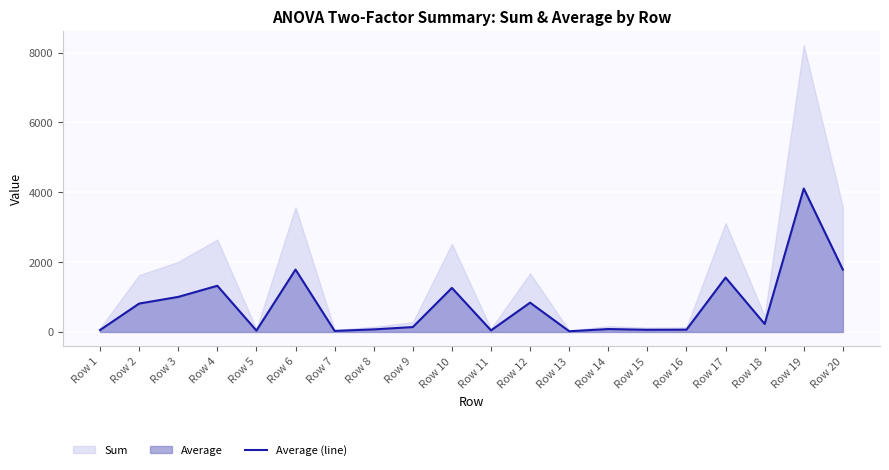

List the labels in order of value, smallest first.

Row 13, Row 7, Row 5, Row 11, Row 1, Row 15, Row 16, Row 8, Row 14, Row 9, Row 18, Row 2, Row 12, Row 3, Row 10, Row 4, Row 17, Row 20, Row 6, Row 19